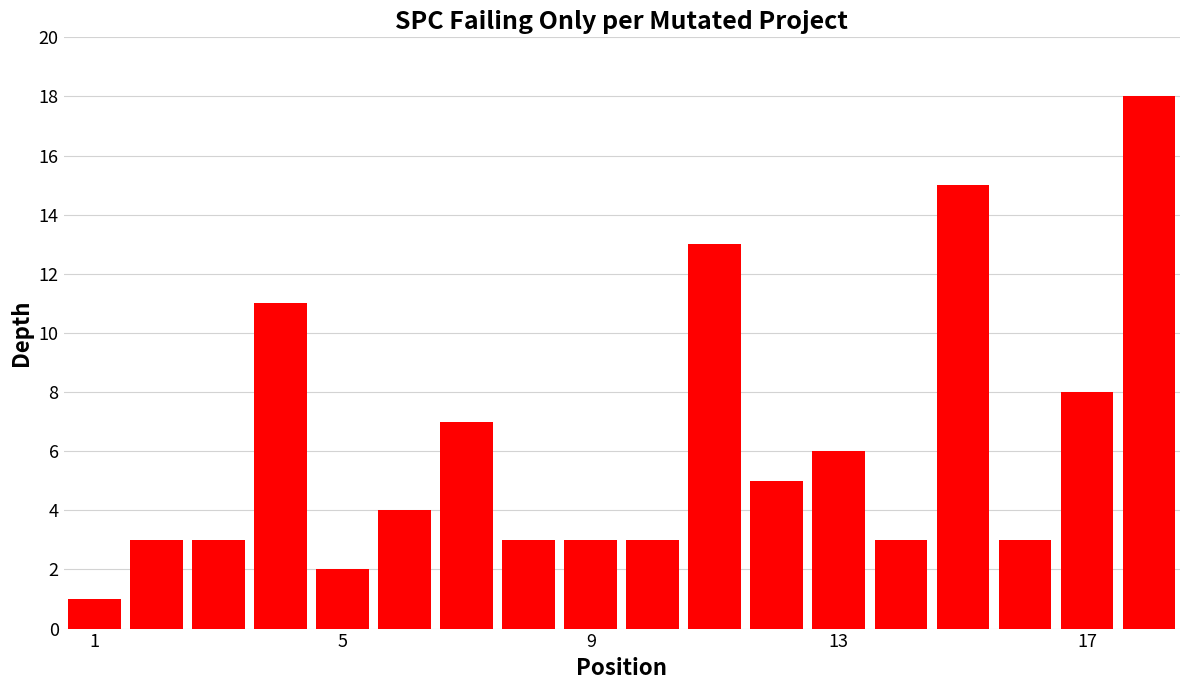

What is the sum of all values?

111